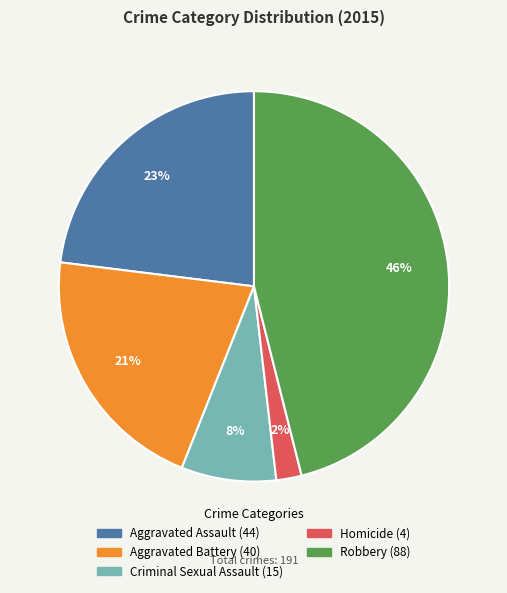

To the nearest percent, what is the difference between the Aggravated Battery and Homicide slice percentages?

19%